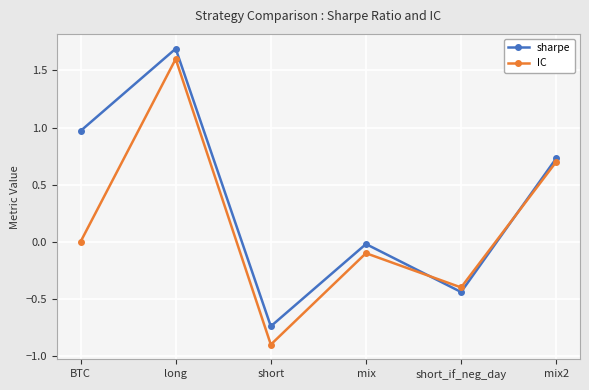

Where is sharpe nearest to the value 0?

mix